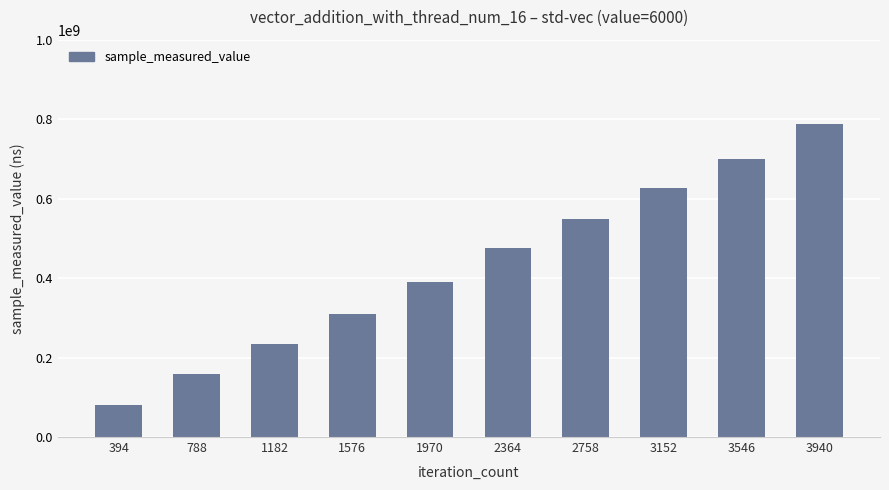

What is the value of the 6th bar from the left?

474635846